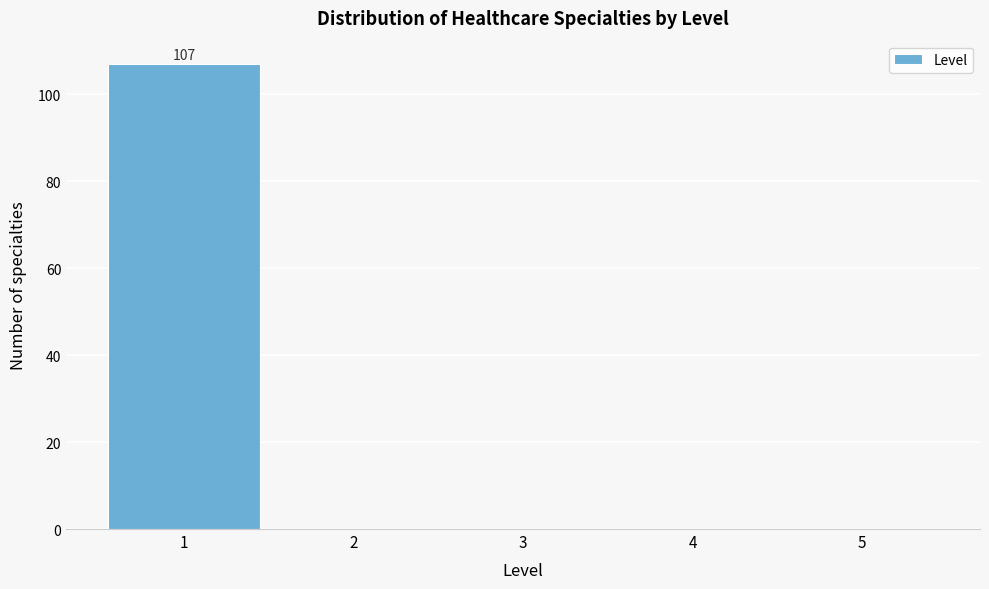

Over which range of the x-axis is the bar tallest?

0.5 to 1.5